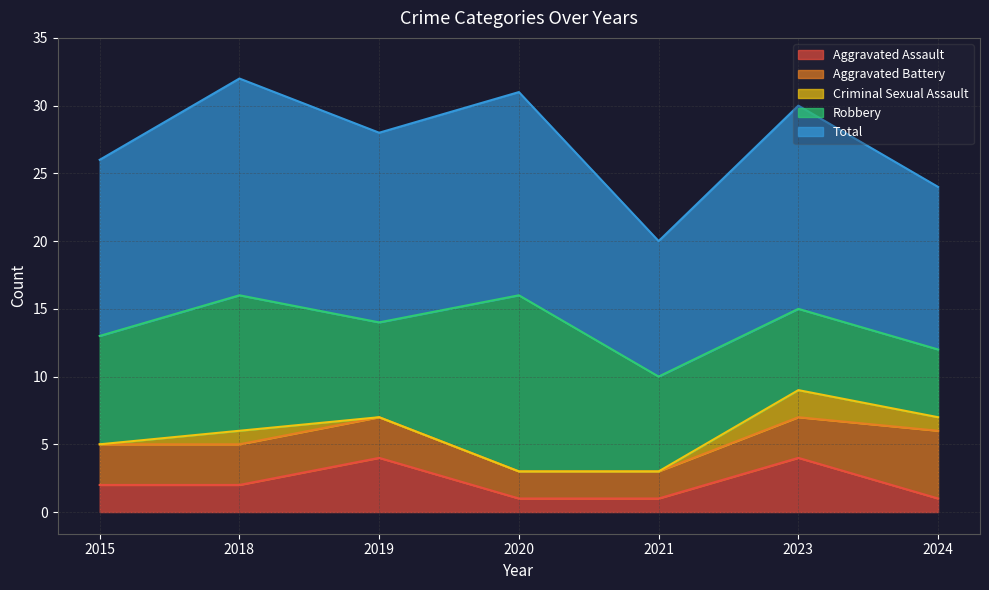

True or false: Aggravated Assault and Criminal Sexual Assault cross at least once.

False